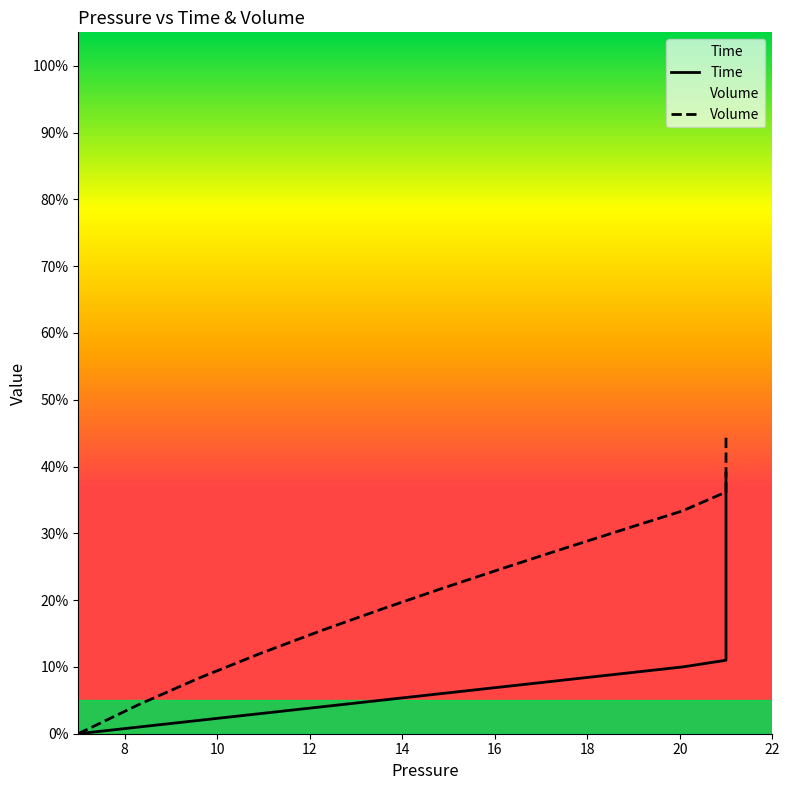

What is the difference between the maximum and minimum values in the Volume series?

44.3